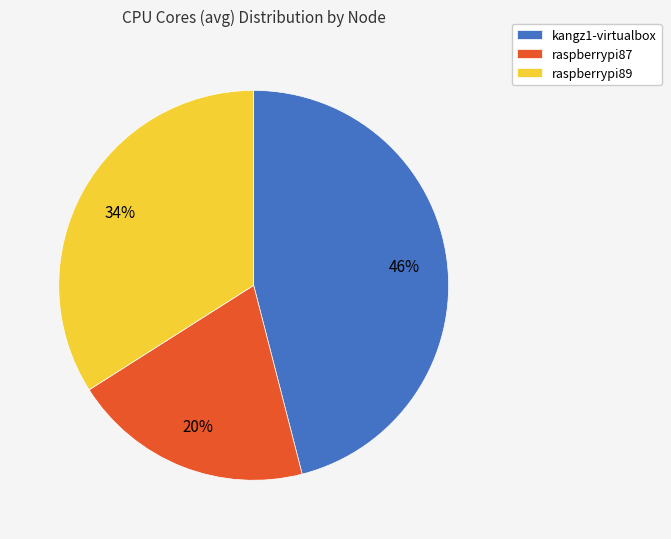

Is raspberrypi87 the majority of the pie?

No